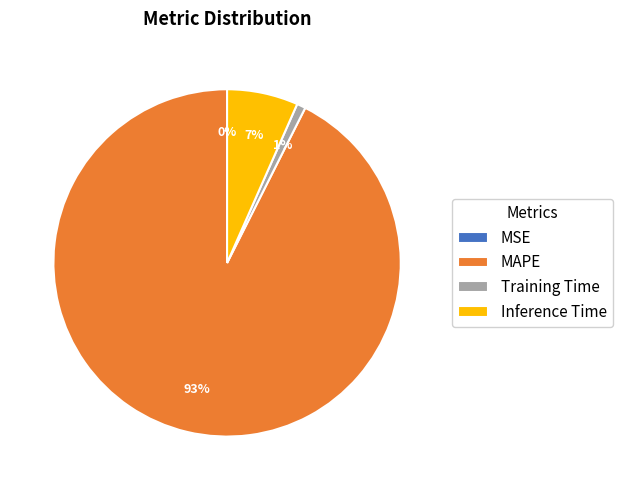

To the nearest percent, what is the average slice percentage?

25%